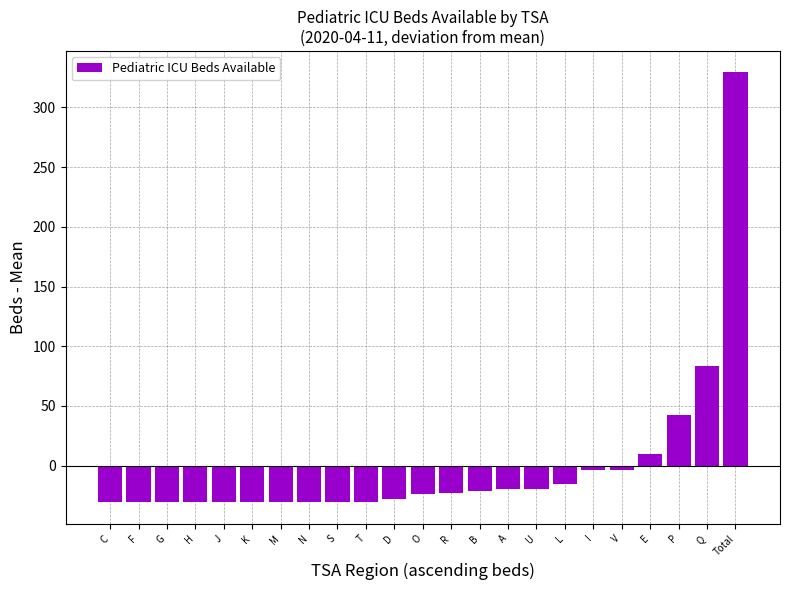

Which label corresponds to the largest value in the chart?

Total